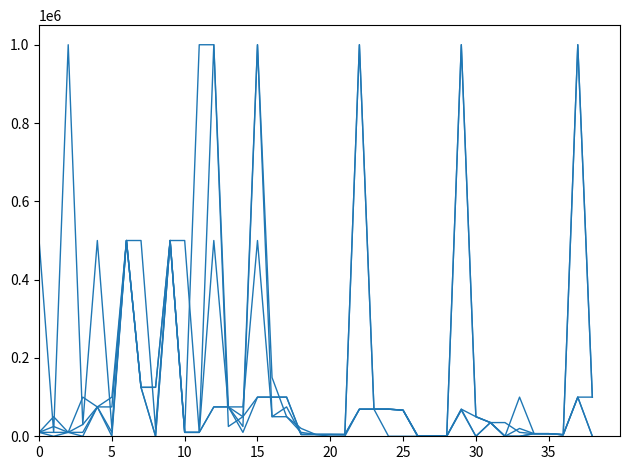

Does the chart display data point markers on the line(s)?

No